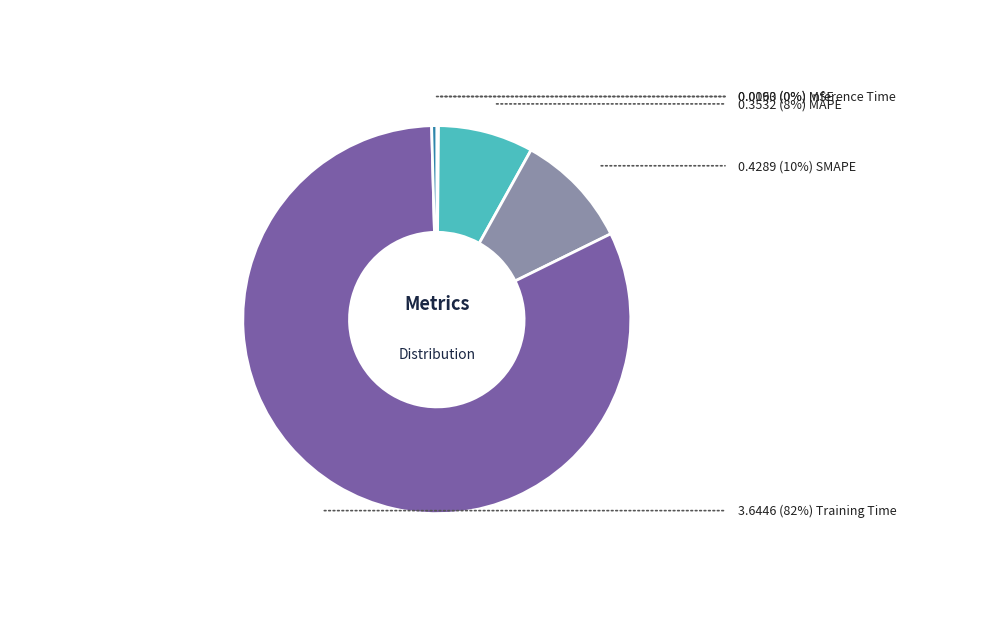

Is there a majority slice in this chart?

Yes